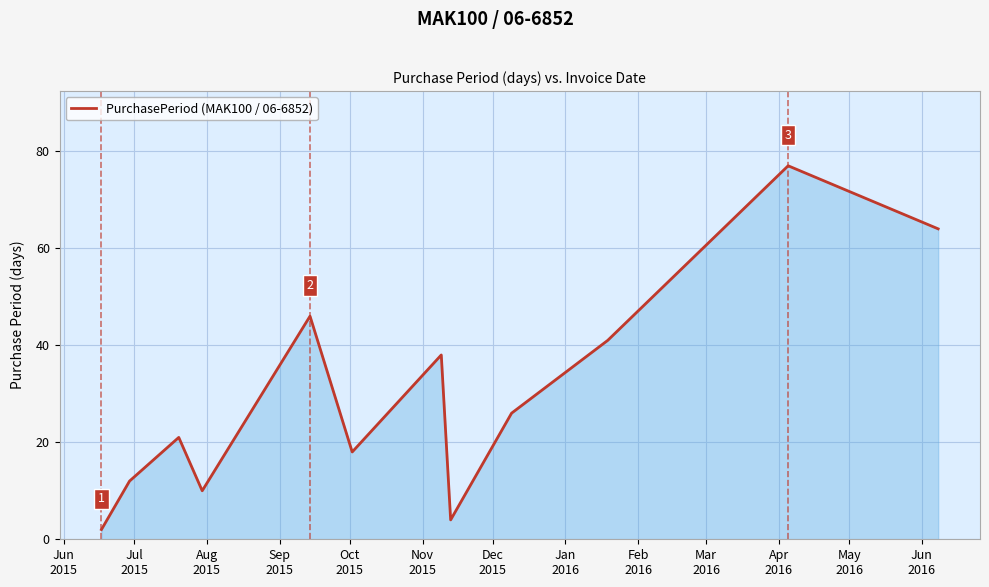

What is the greatest value displayed?

77